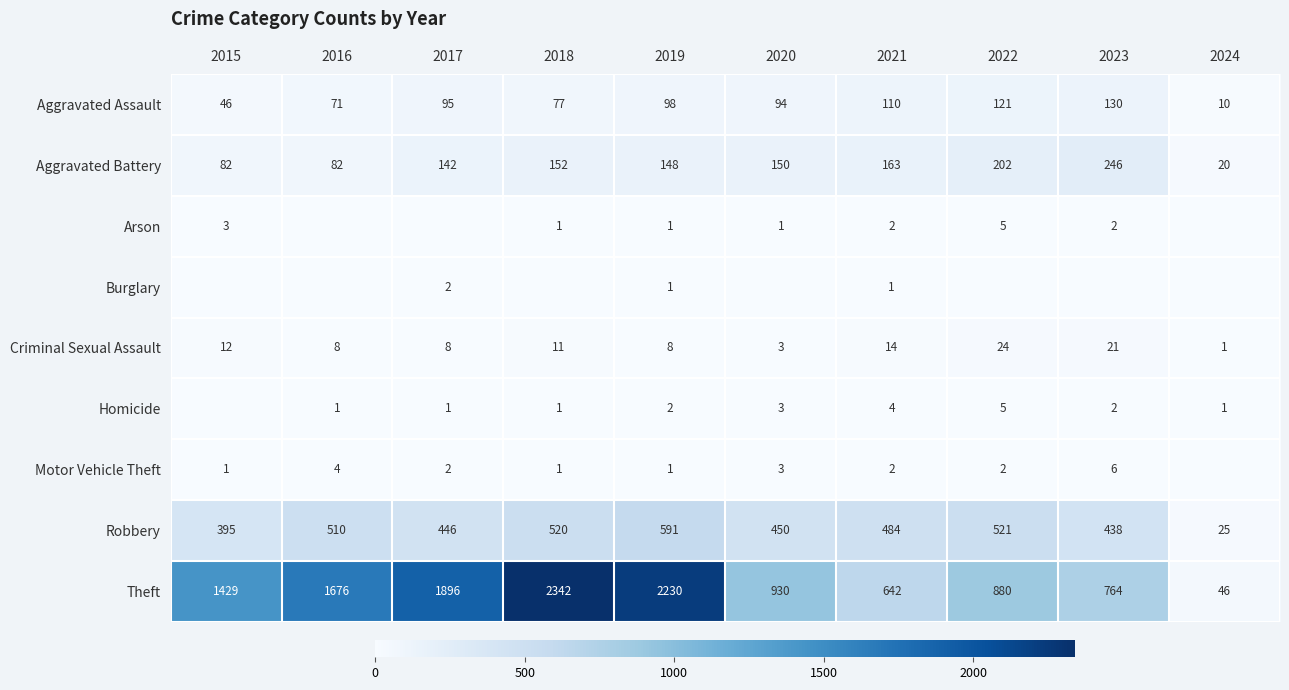

True or false: Robbery has a value of 591 at 2019.

True